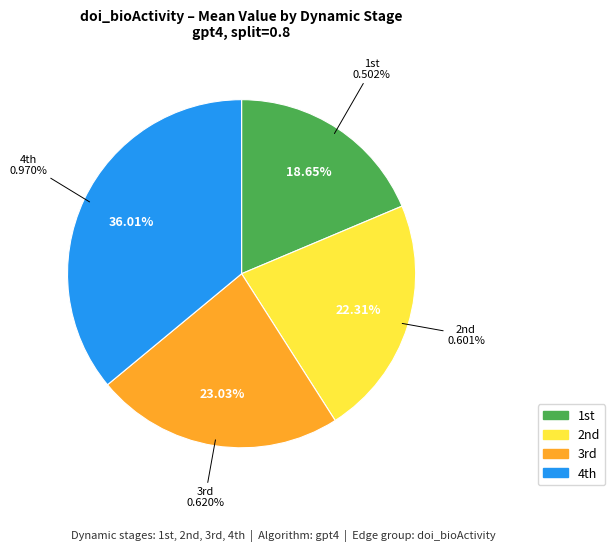

To the nearest percent, what is the difference between the largest and smallest slice percentages?

17%